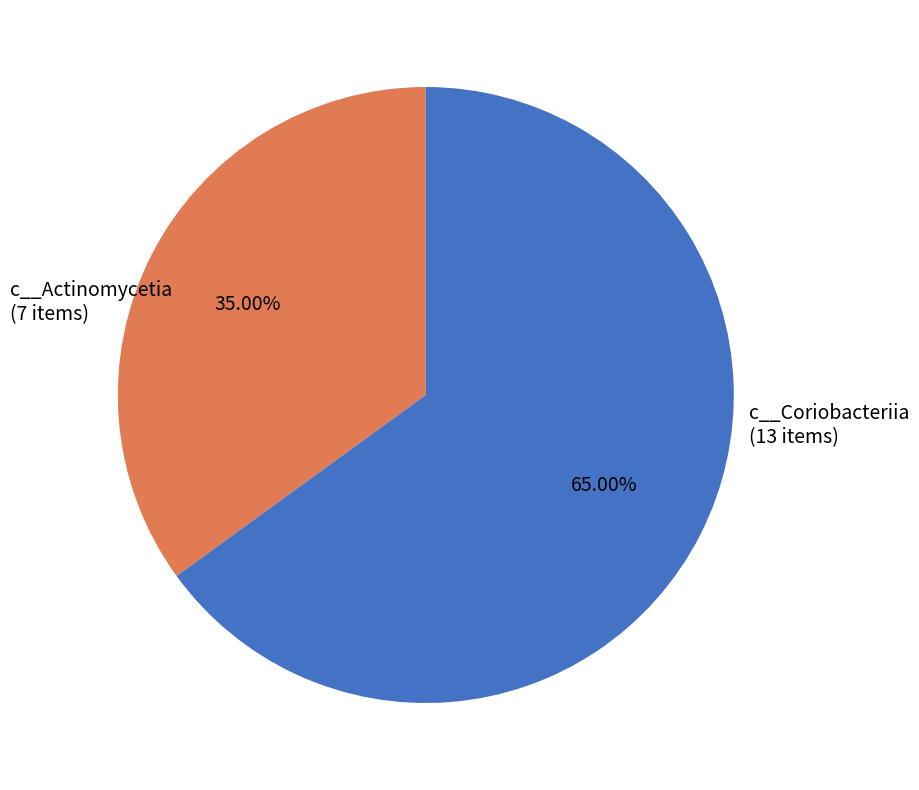

Is the sum of c__Actinomycetia and c__Coriobacteriia greater than half?

Yes